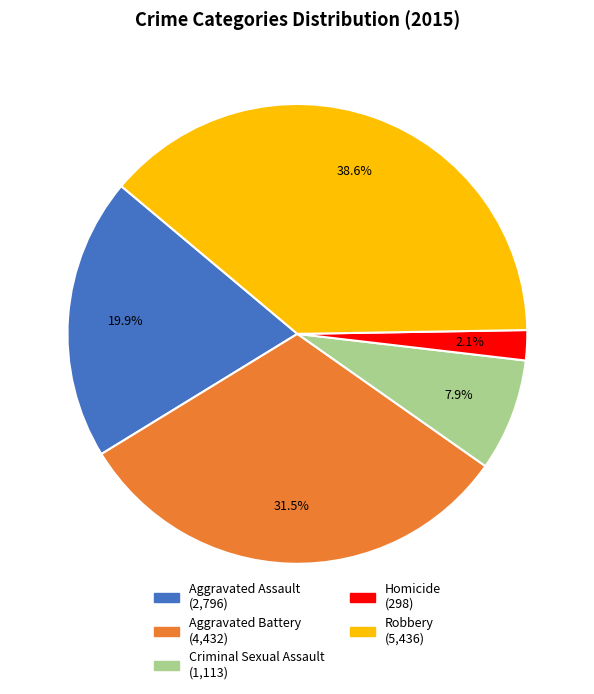

The Criminal Sexual Assault slice represents 18% of the pie. True or false?

False